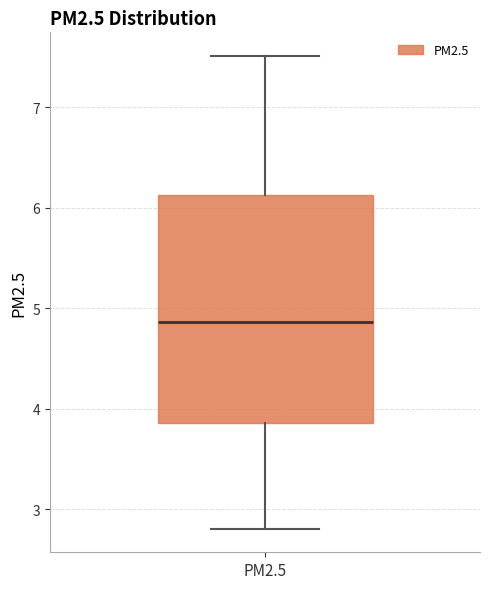

Transcribe this box plot: give where the median line is, the range the box spans, and where the two whiskers end, as read against the y-axis. The values are not printed on the chart, so give them approximately, as read against the axis.

median 4.9, box 3.9 to 6.1, whiskers 2.8 to 7.5